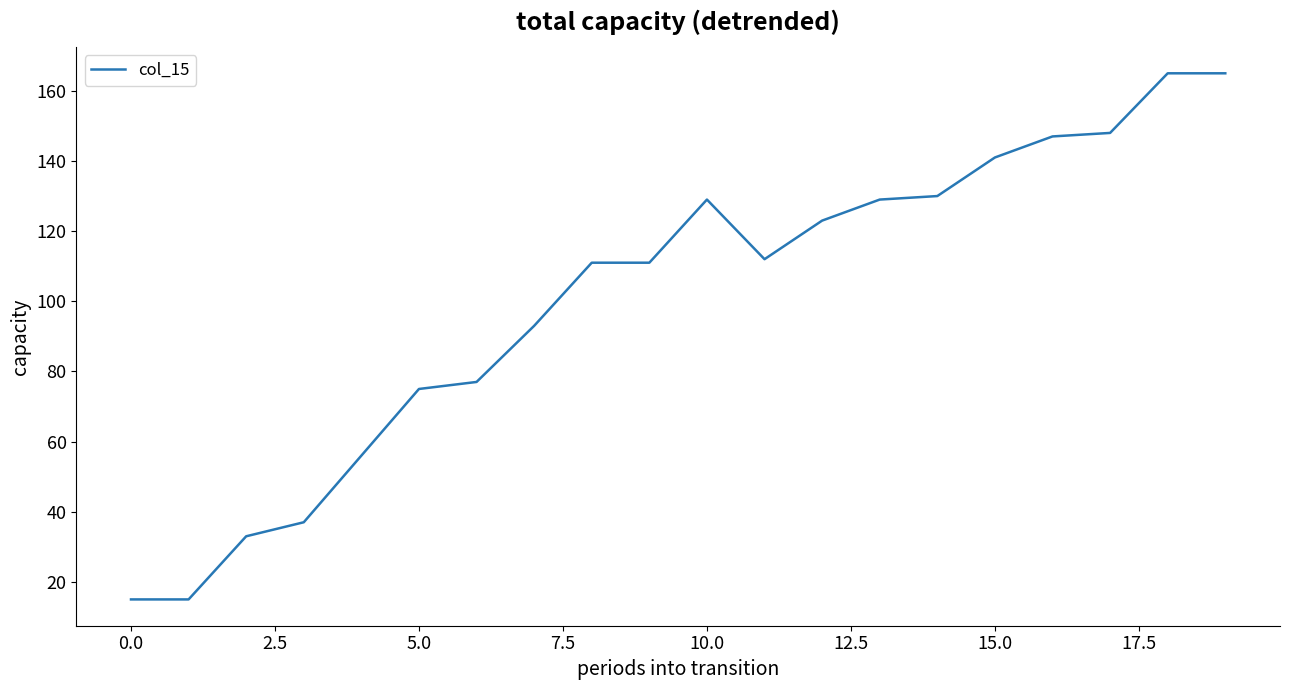

Reading right to left, what are all the values shown in this chart?

165	165	148	147	141	130	129	123	112	129	111	111	93	77	75	56	37	33	15	15